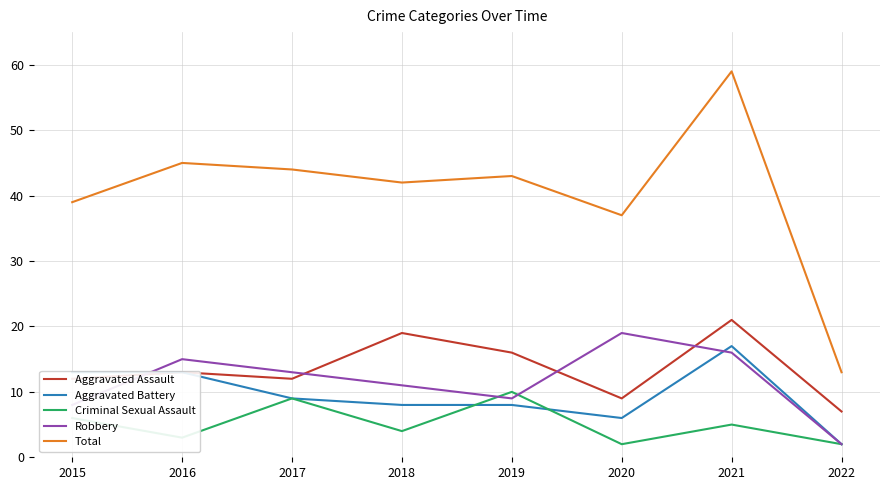

What is the difference between the second highest and second lowest values in the Robbery series?

8